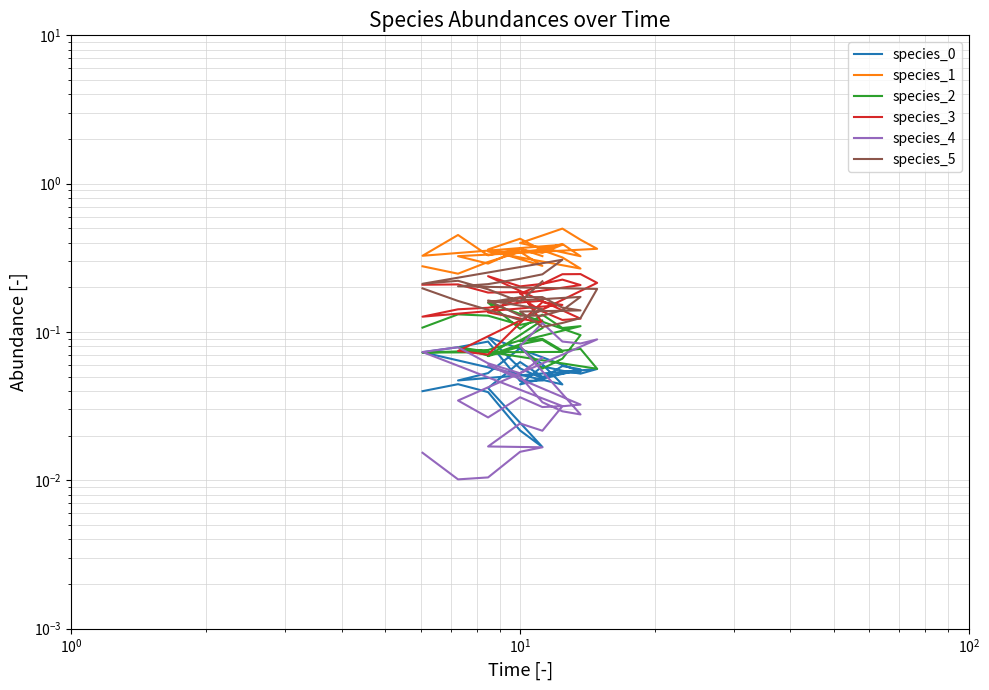

Is the value of species_2 at 14 greater than the value of species_4 at $\mathdefault{10^{0}}$?

Yes